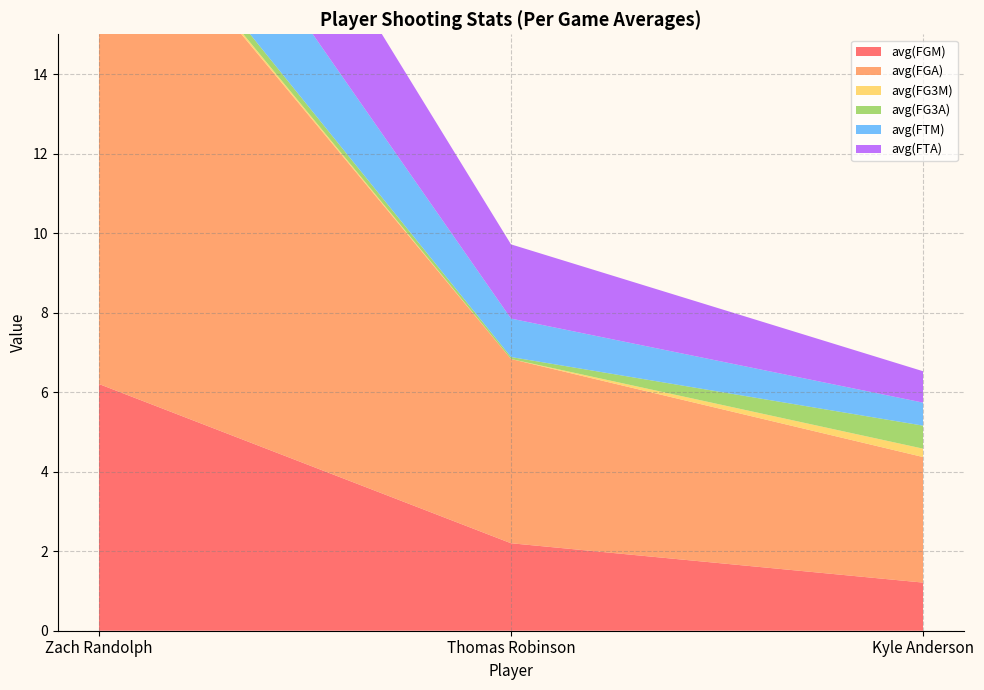

Reading left to right, transcribe all the data shown in this chart.

avg(FGM): Zach Randolph=6.2	Thomas Robinson=2.2	Kyle Anderson=1.2
avg(FGA): Zach Randolph=13.1	Thomas Robinson=4.6	Kyle Anderson=3.2
avg(FG3M): Zach Randolph=0.1	Thomas Robinson=0.0	Kyle Anderson=0.2
avg(FG3A): Zach Randolph=0.3	Thomas Robinson=0.1	Kyle Anderson=0.6
avg(FTM): Zach Randolph=3.0	Thomas Robinson=1.0	Kyle Anderson=0.6
avg(FTA): Zach Randolph=3.9	Thomas Robinson=1.9	Kyle Anderson=0.8